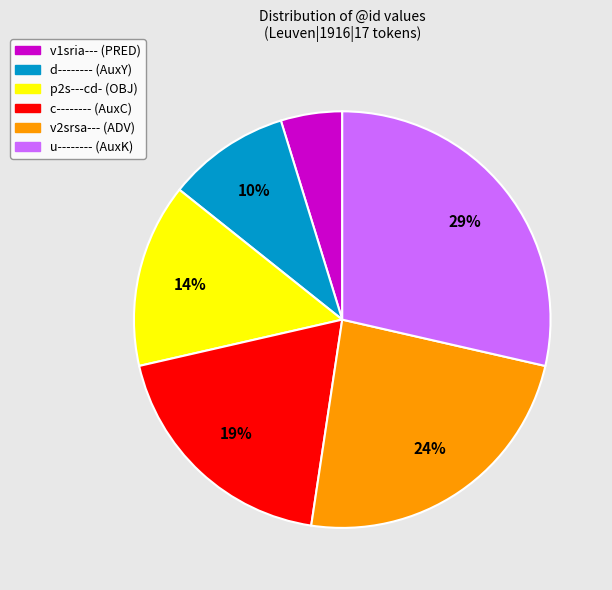

To the nearest percent, what is the combined percentage of p2s---cd- (OBJ) and c-------- (AuxC)?

33%